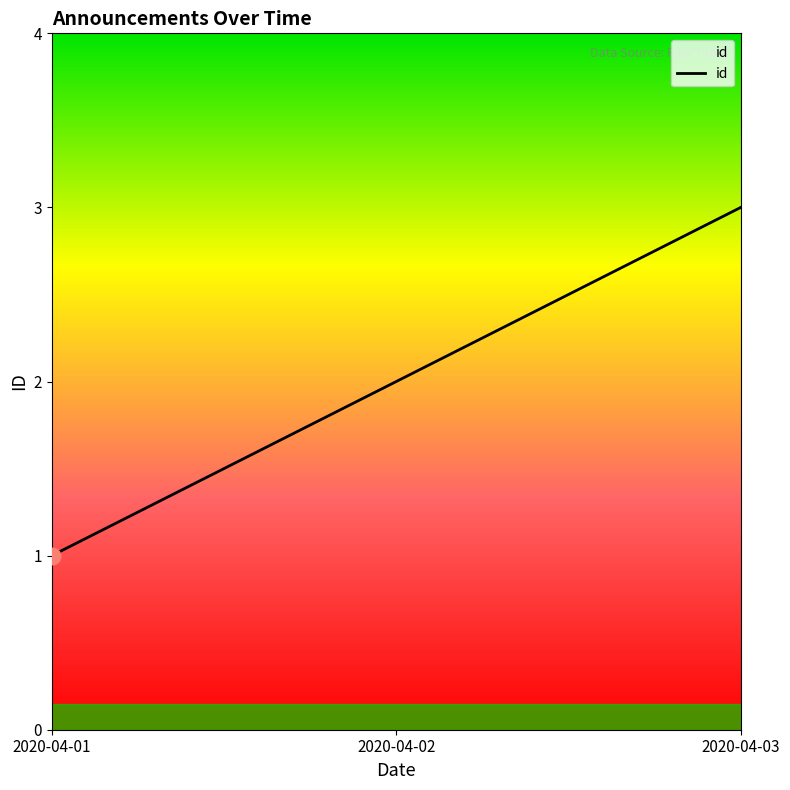

What is the greatest value displayed?

3